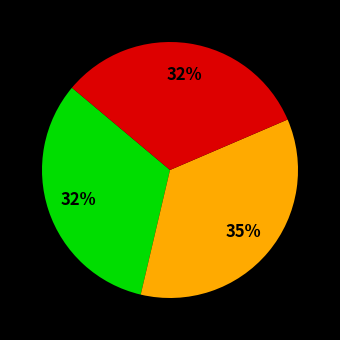

How many slices are in this pie chart?

3